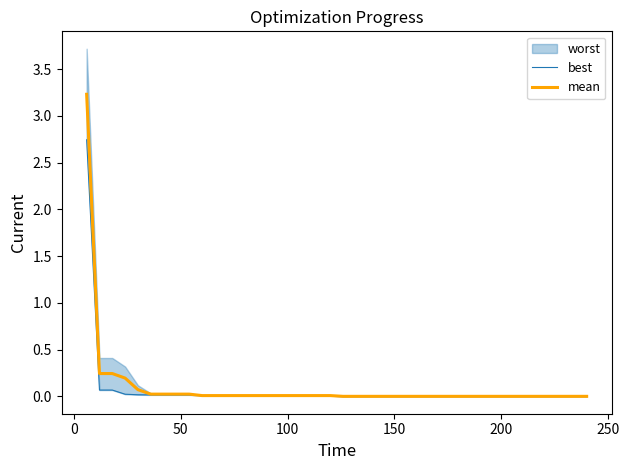

Is the value of best at 300 greater than the value of mean at −50?

No